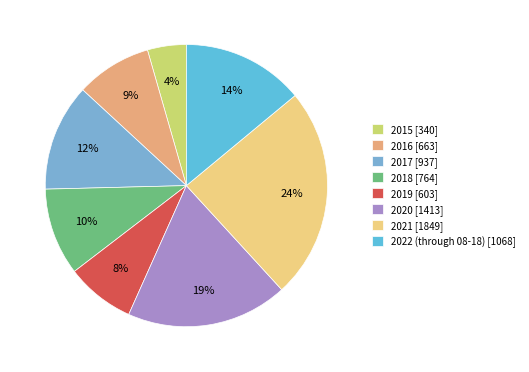

Is it true that 2019 is 14% of the pie?

False